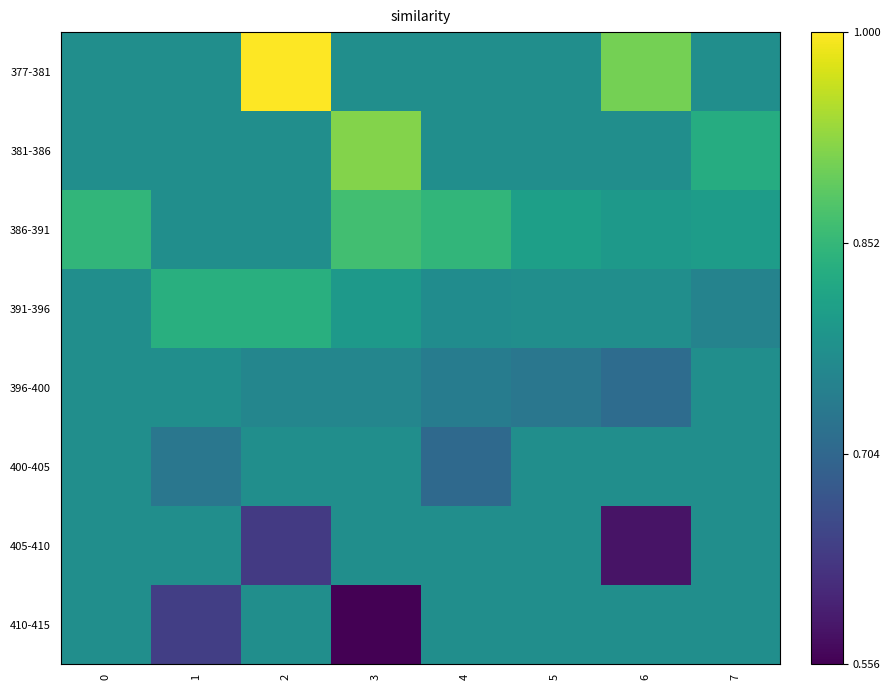

What is the greatest value displayed?

1.0